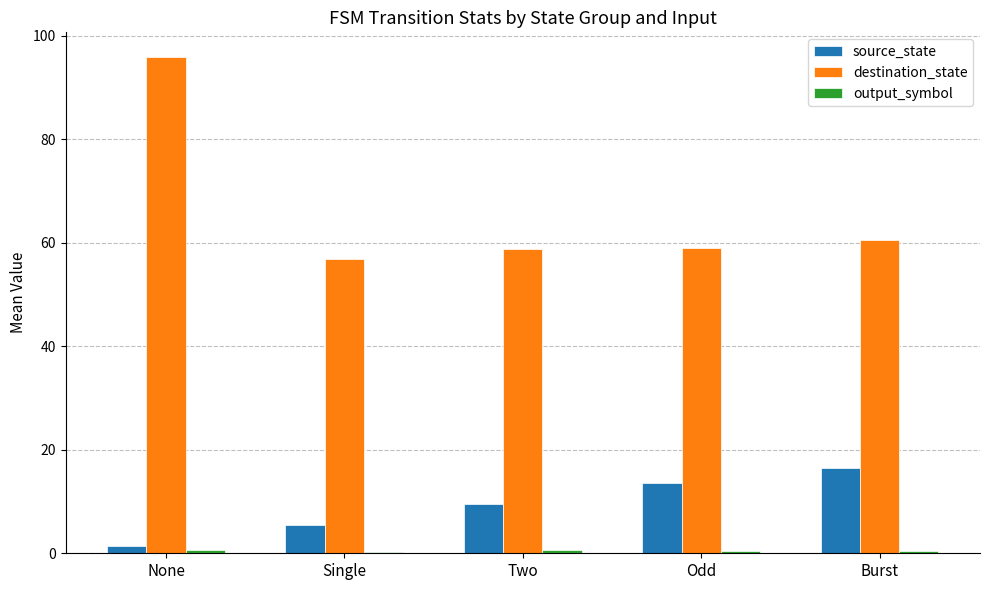

Which series changed the most between None and Odd?

destination_state